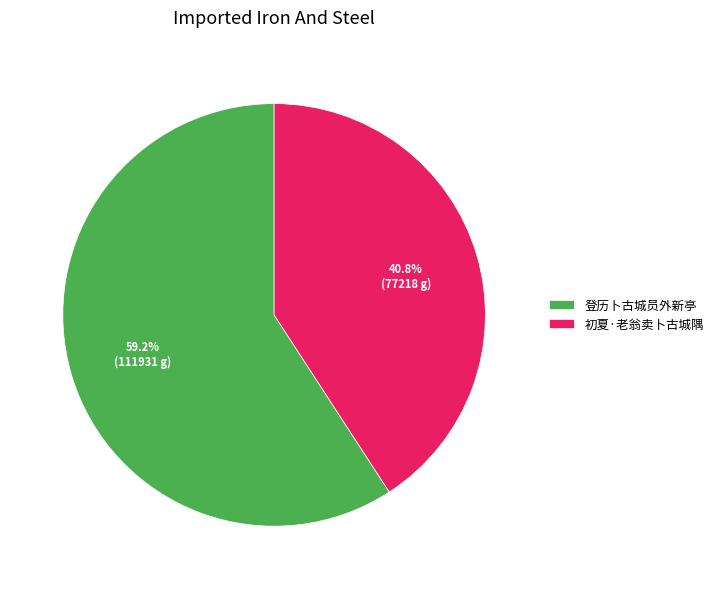

Rank the categories by value from lowest to highest.

初夏·老翁卖卜古城隅, 登历卜古城员外新亭